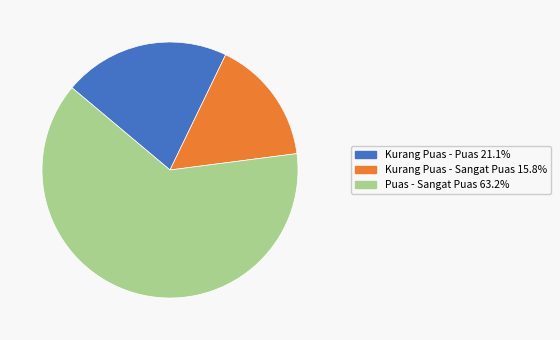

Rank the categories by value from highest to lowest.

Puas - Sangat Puas, Kurang Puas - Puas, Kurang Puas - Sangat Puas